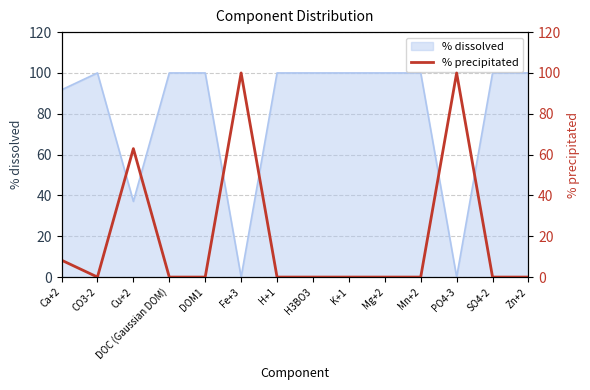

Which has a higher value, Mg+2 or SO4-2?

Mg+2